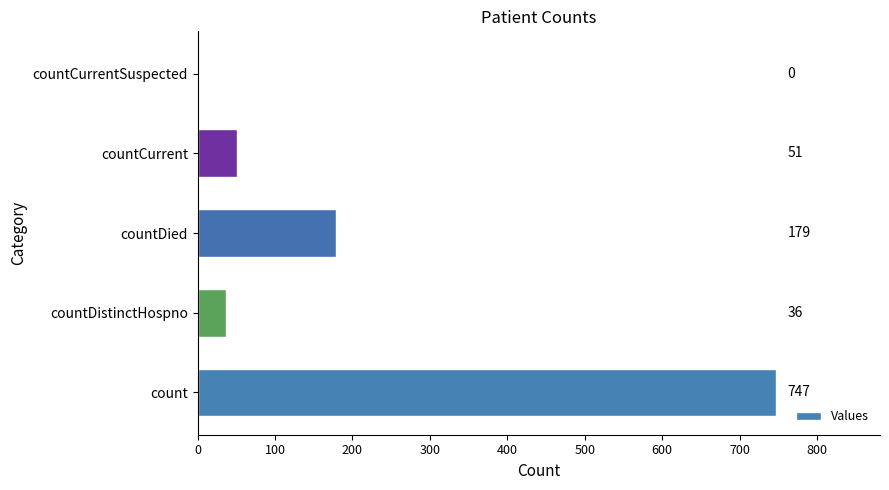

What is the average value?

203